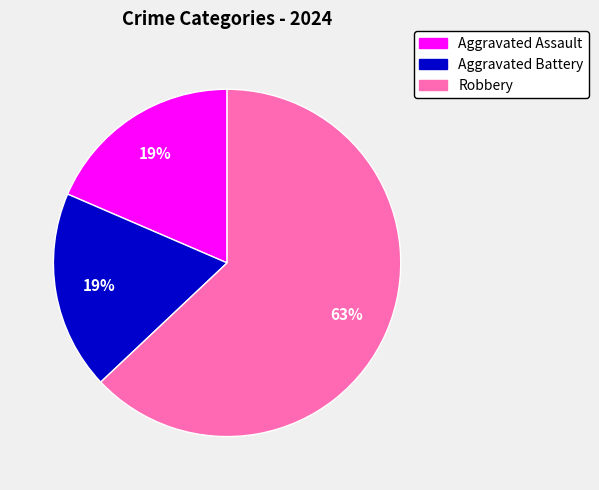

The Aggravated Assault slice represents 19% of the pie. True or false?

True